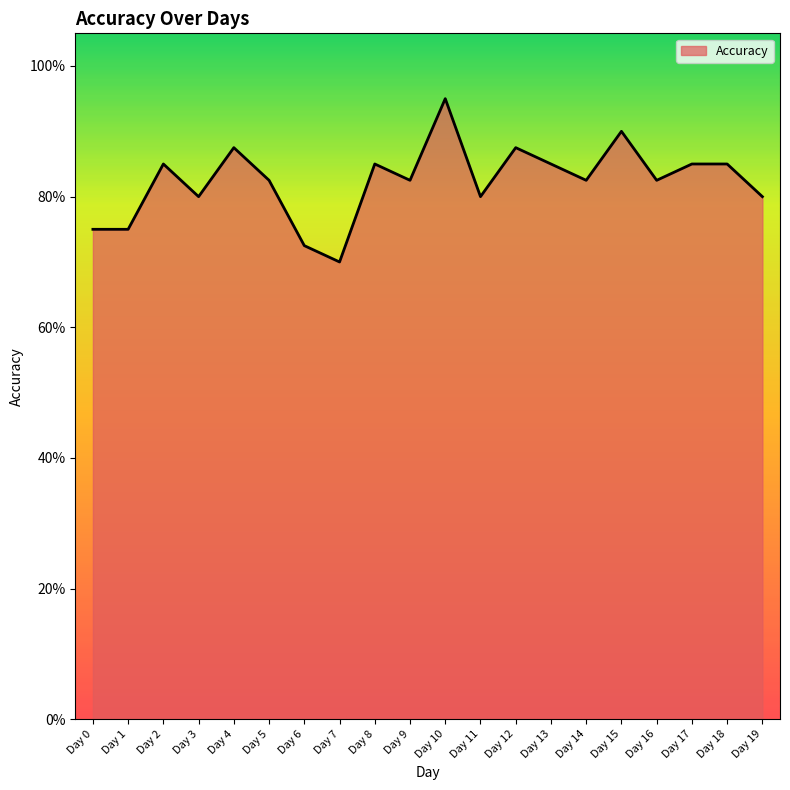

Is this an area chart (filled region under the line)?

Yes